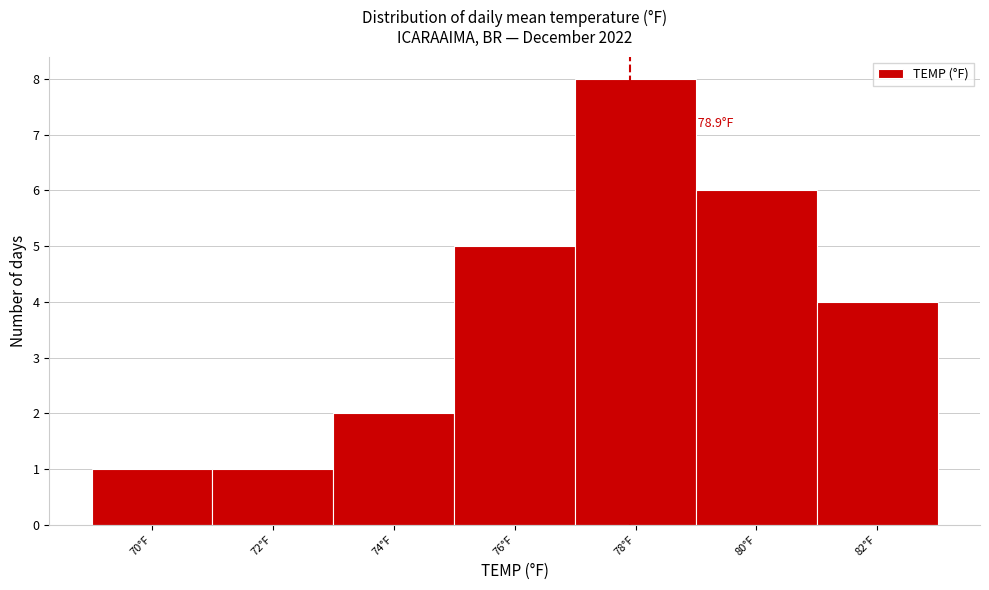

Reading left to right, extract all data points from this chart.

1	1	2	5	8	6	4